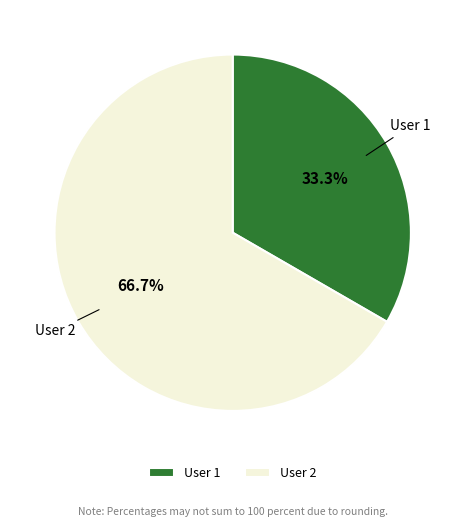

Approximately how many times larger is the value at User 1 compared to User 2?

0.5